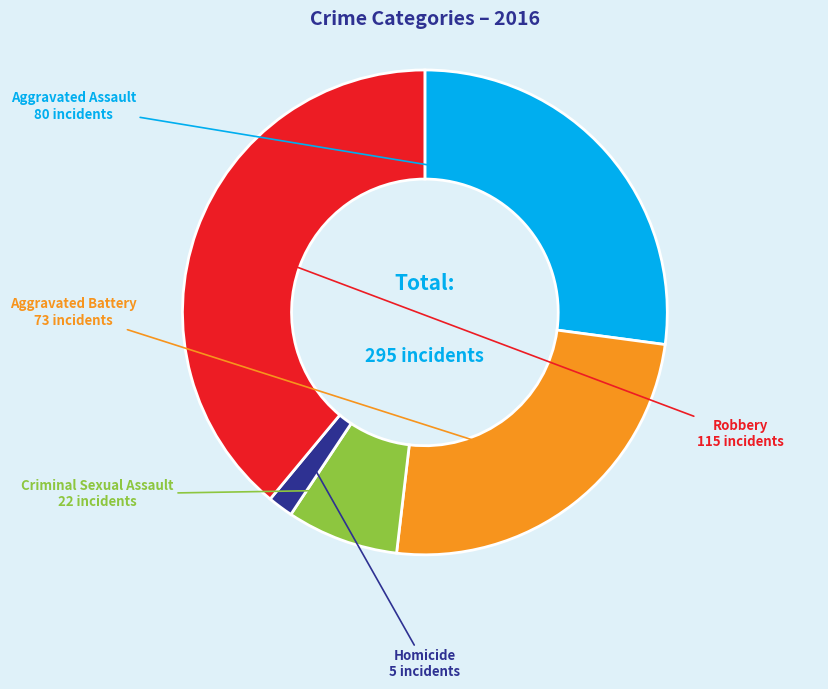

How many slices are in this pie chart?

5